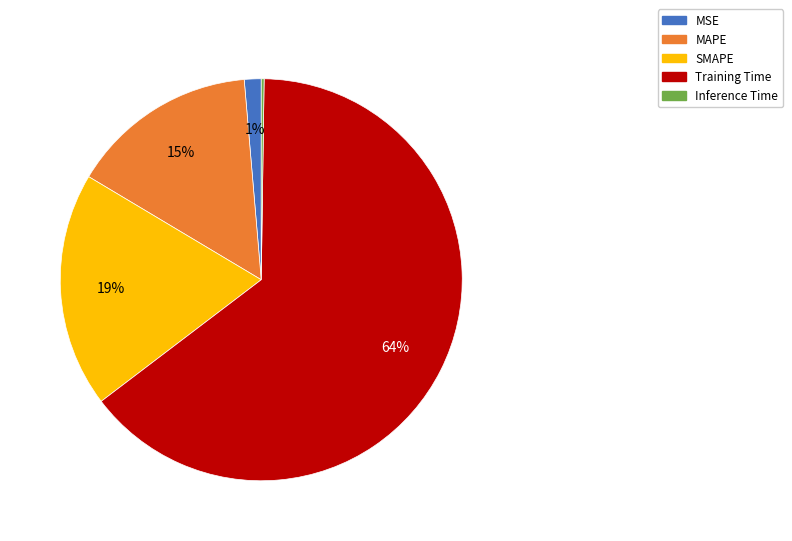

The MSE slice represents 1% of the pie. True or false?

True